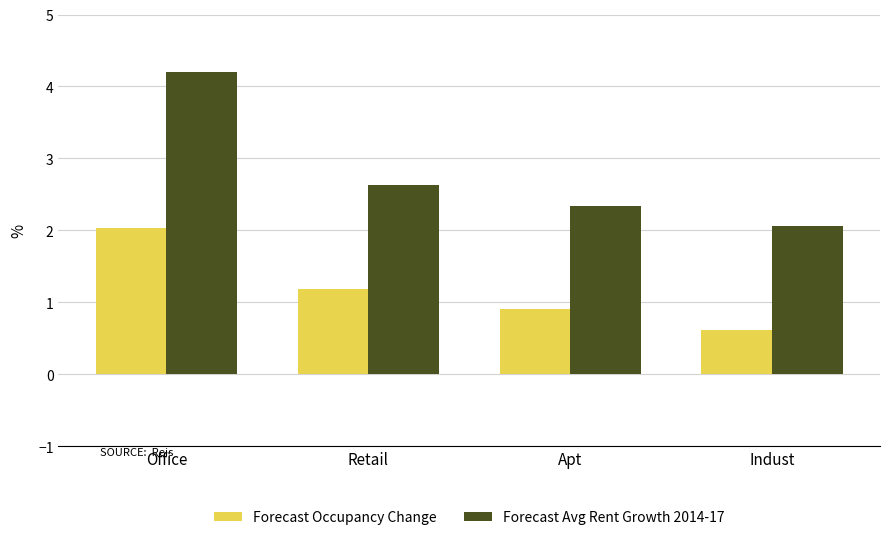

Which series has the largest range (max minus min)?

Forecast Avg Rent Growth 2014-17